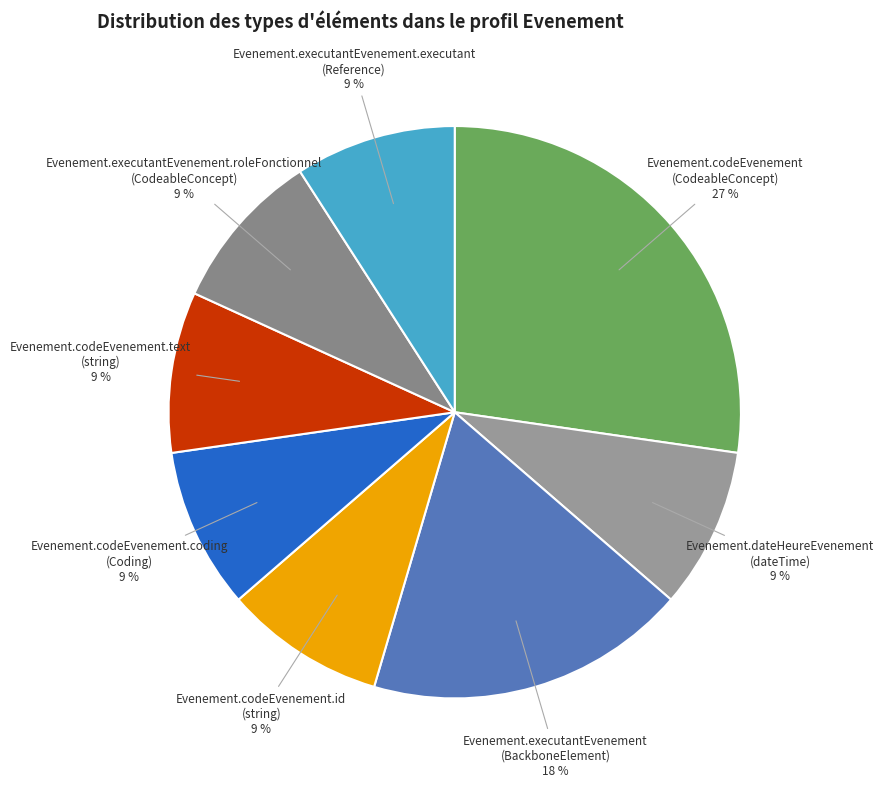

Is it true that Evenement.codeEvenement is 27% of the pie?

True